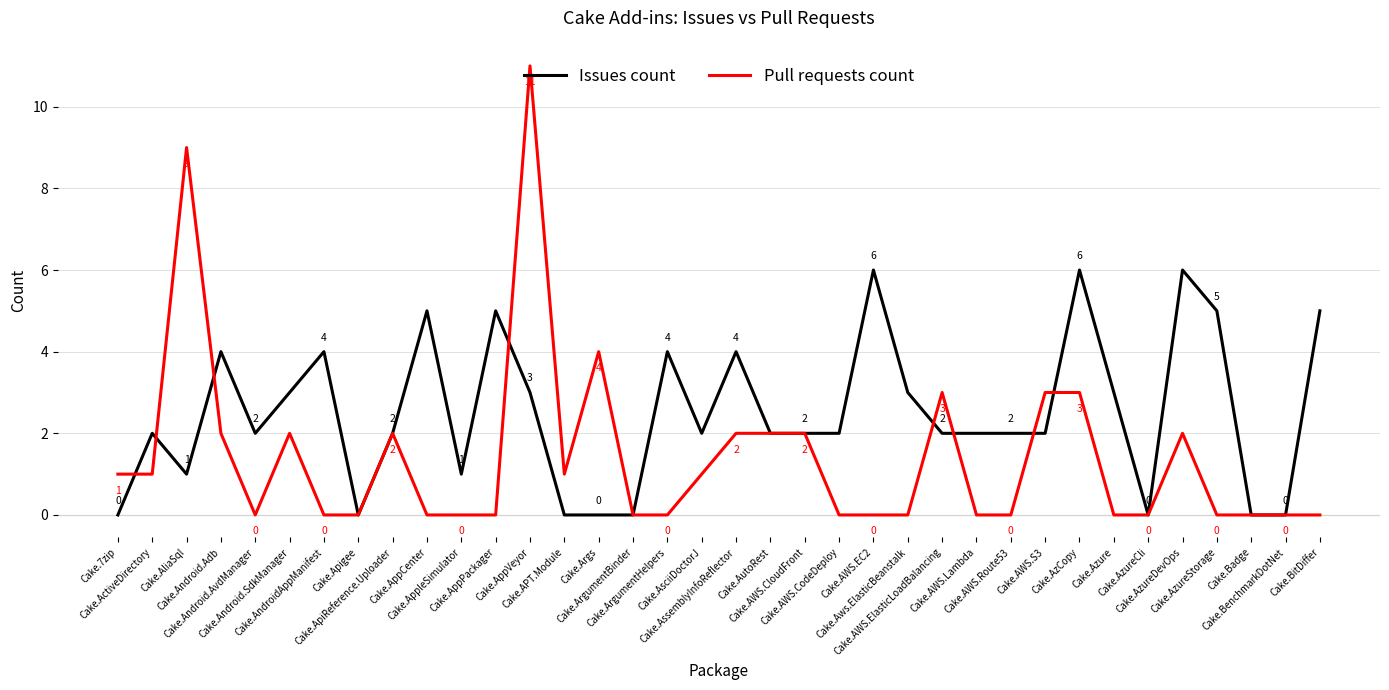

At which category does Issues count reach its first local valley?

Cake.AliaSql